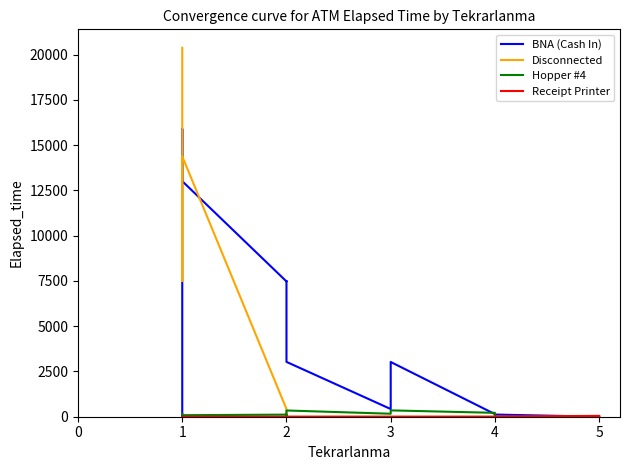

At how many categories does at least one series exceed 2956?

10